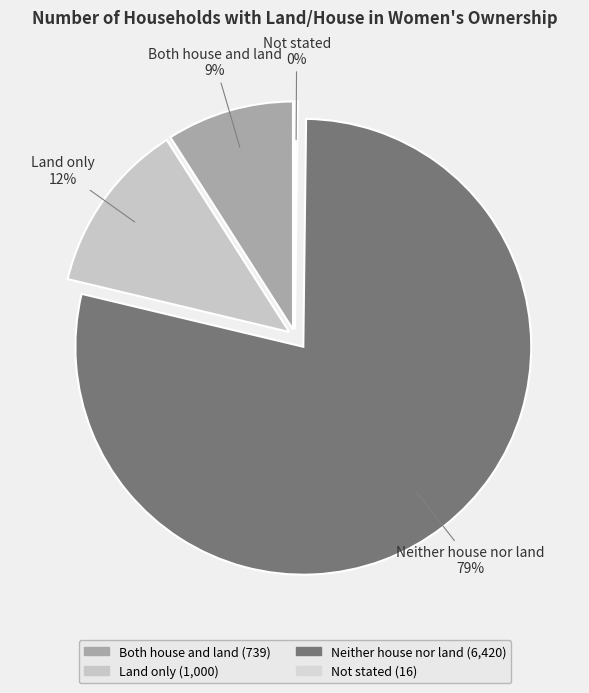

Which has a higher value, Neither house nor land or Not stated?

Neither house nor land